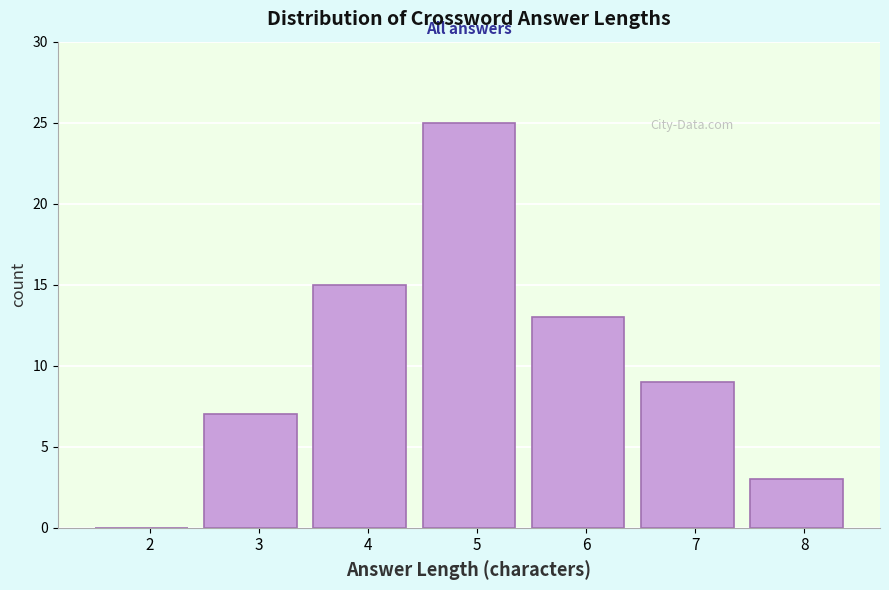

Reading left to right, list all the values displayed in this chart.

2=0	3=7	4=15	5=25	6=13	7=9	8=3